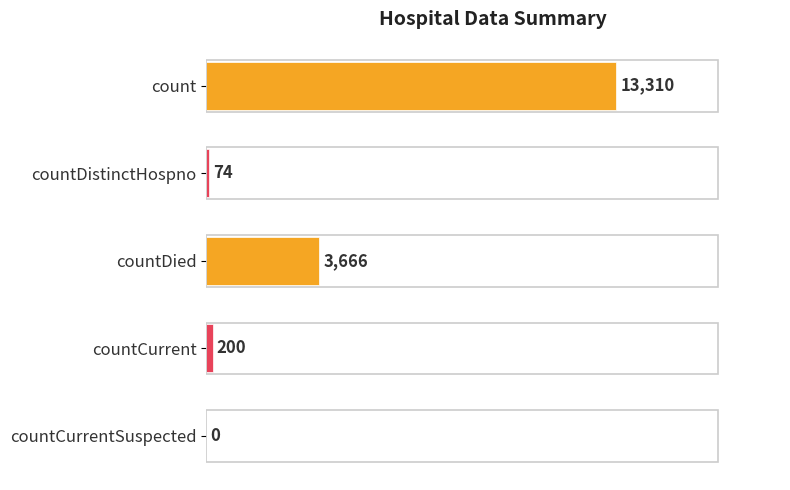

At which label is the value closest to 6655?

countDied